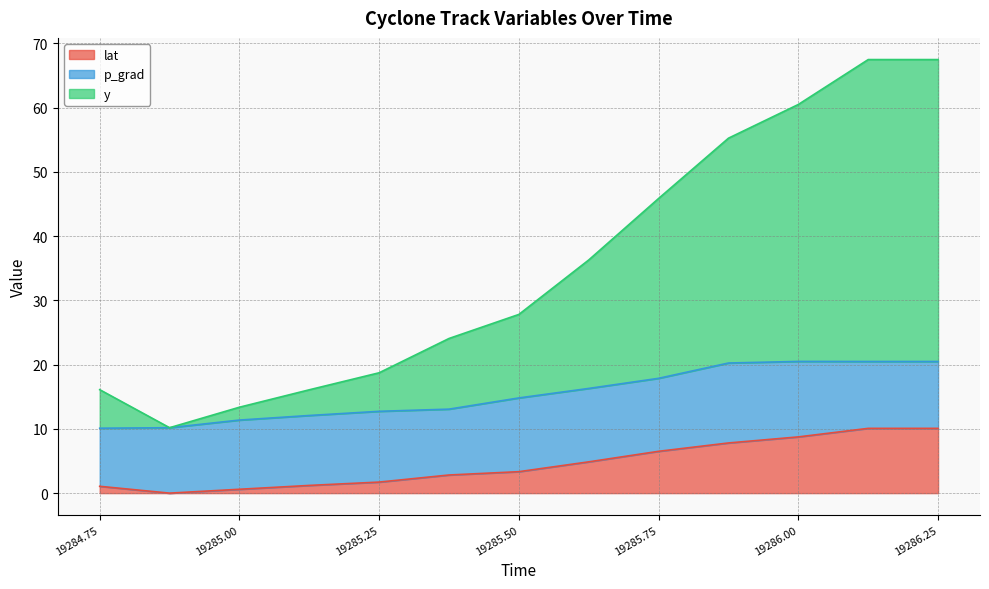

What is the highest value of the lat series?

10.1